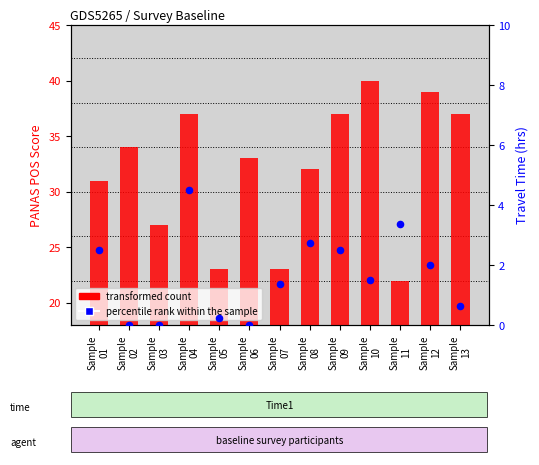

Which series reaches the minimum Y coordinate?

percentile rank within the sample